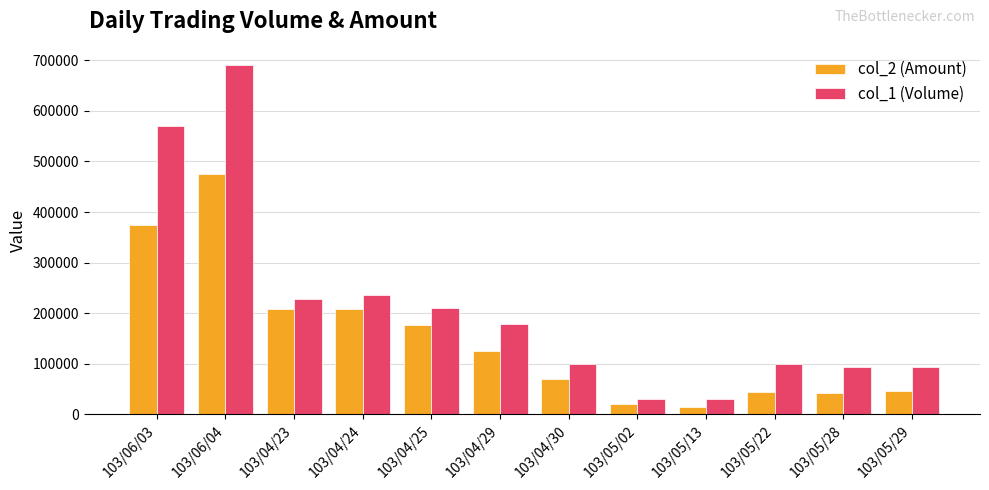

What is the minimum value for col_2 (Amount)?

14400